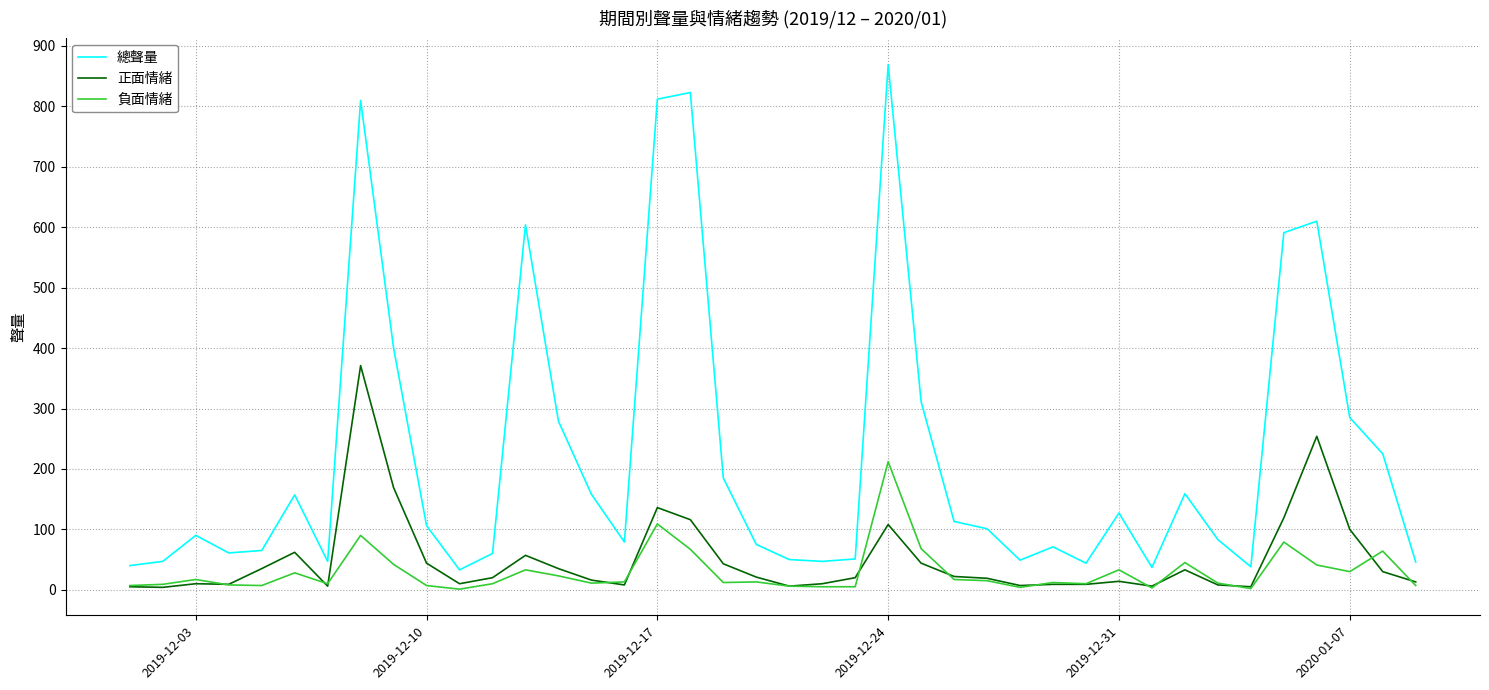

Which series has the largest total across all categories?

總聲量